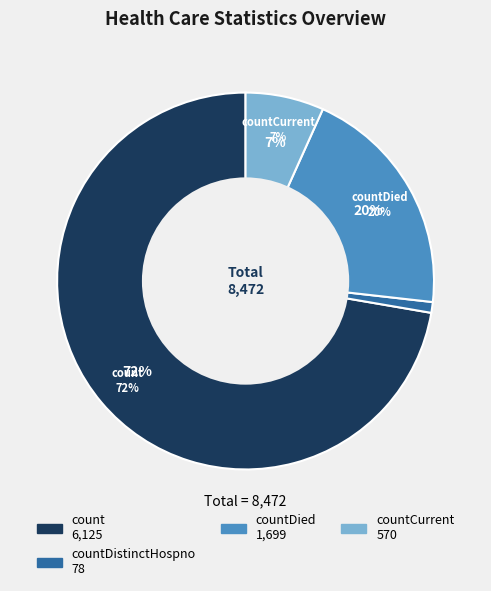

What is the change in value from countDistinctHospno to countCurrent?

+492